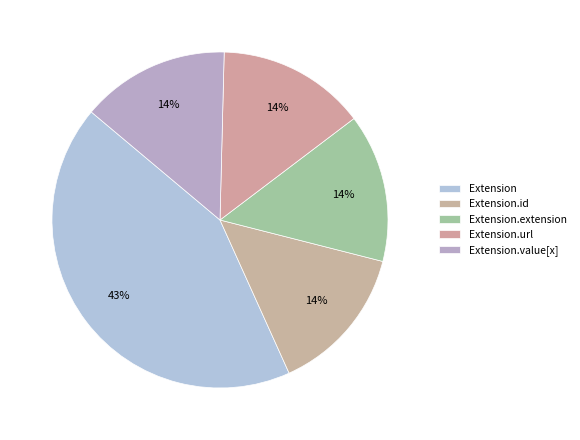

Is there a majority slice in this chart?

No